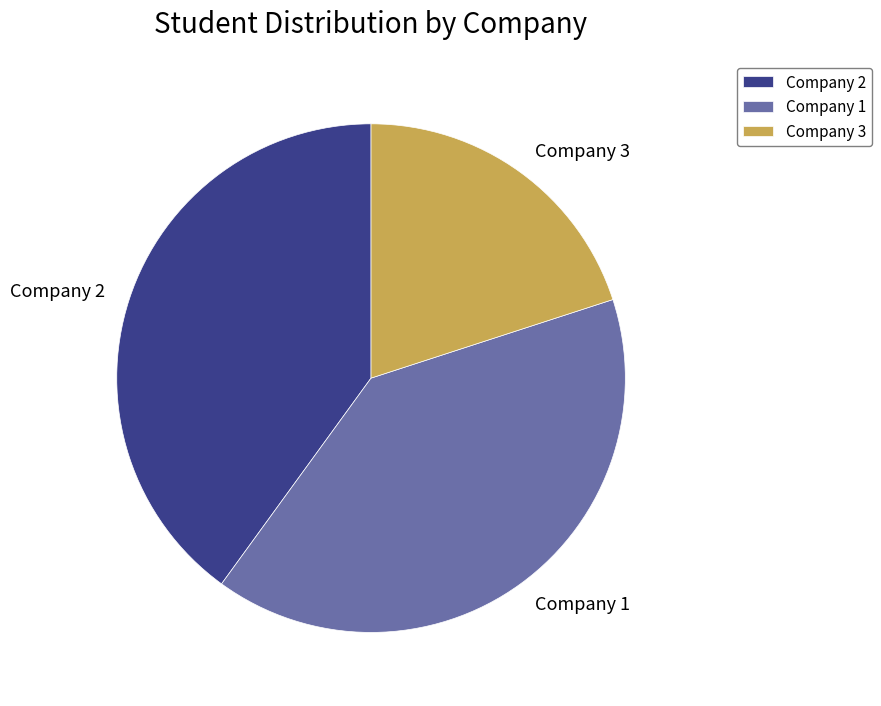

Which category has the smallest portion of the pie?

Company 3